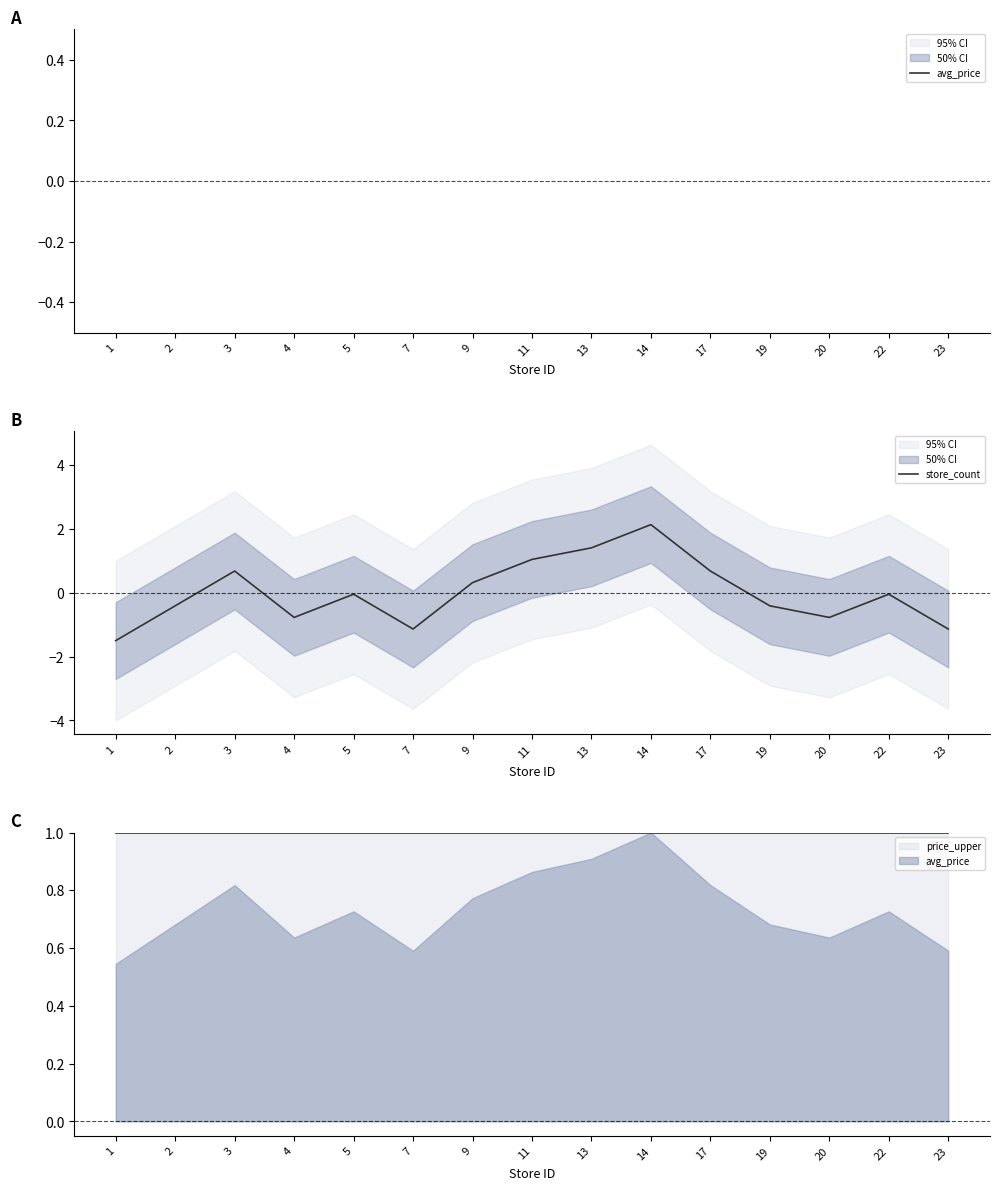

Which series changed the most between 4 and 22?

store_count